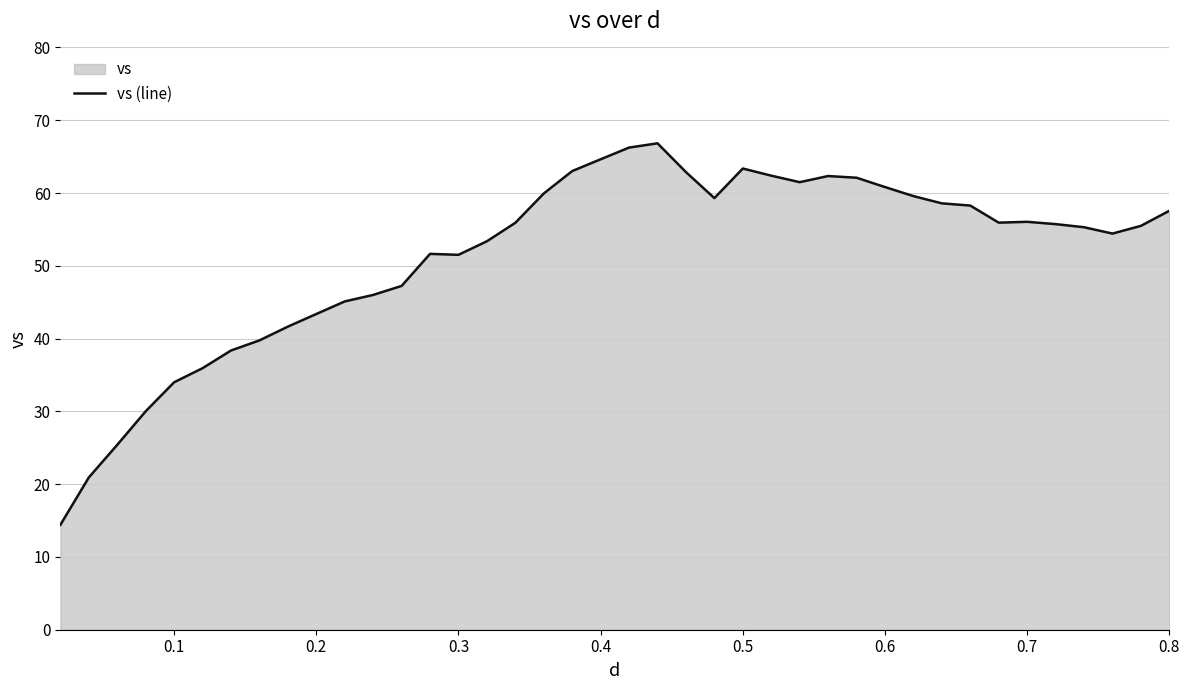

What is the difference between the maximum and minimum values?

52.4